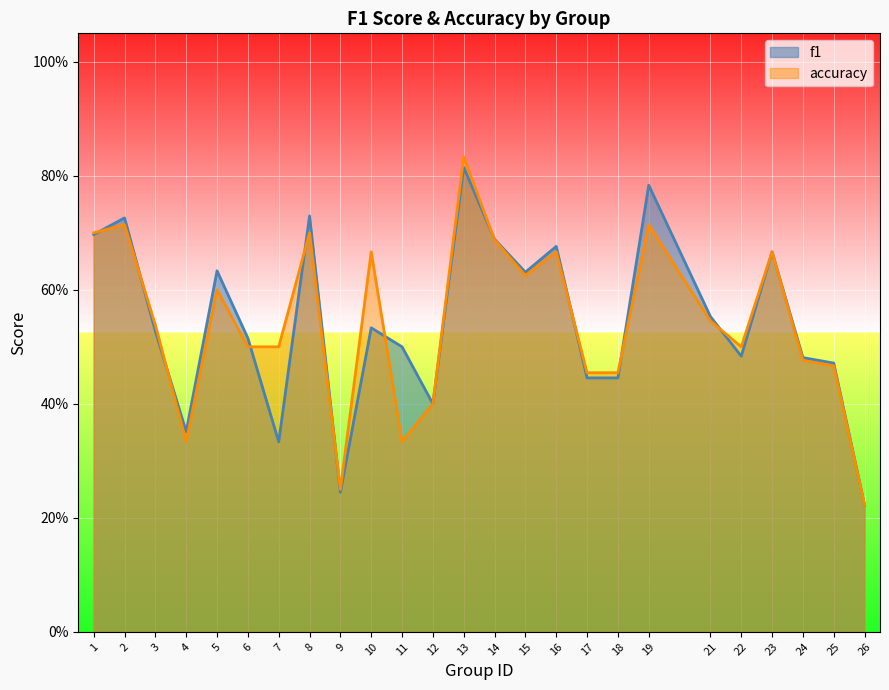

Does the chart display data point markers on the line(s)?

No